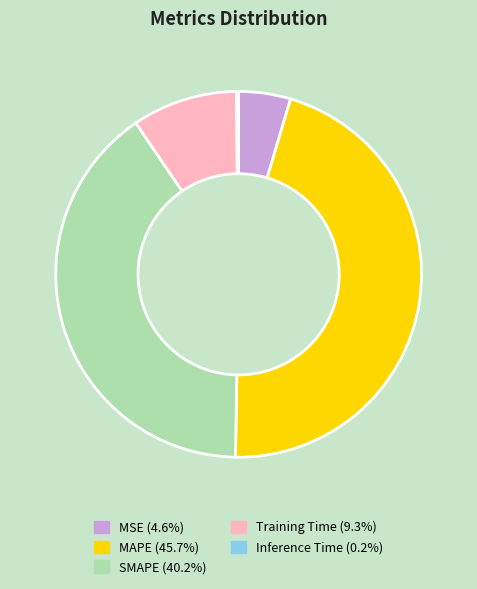

What is the largest slice in the pie chart?

MAPE